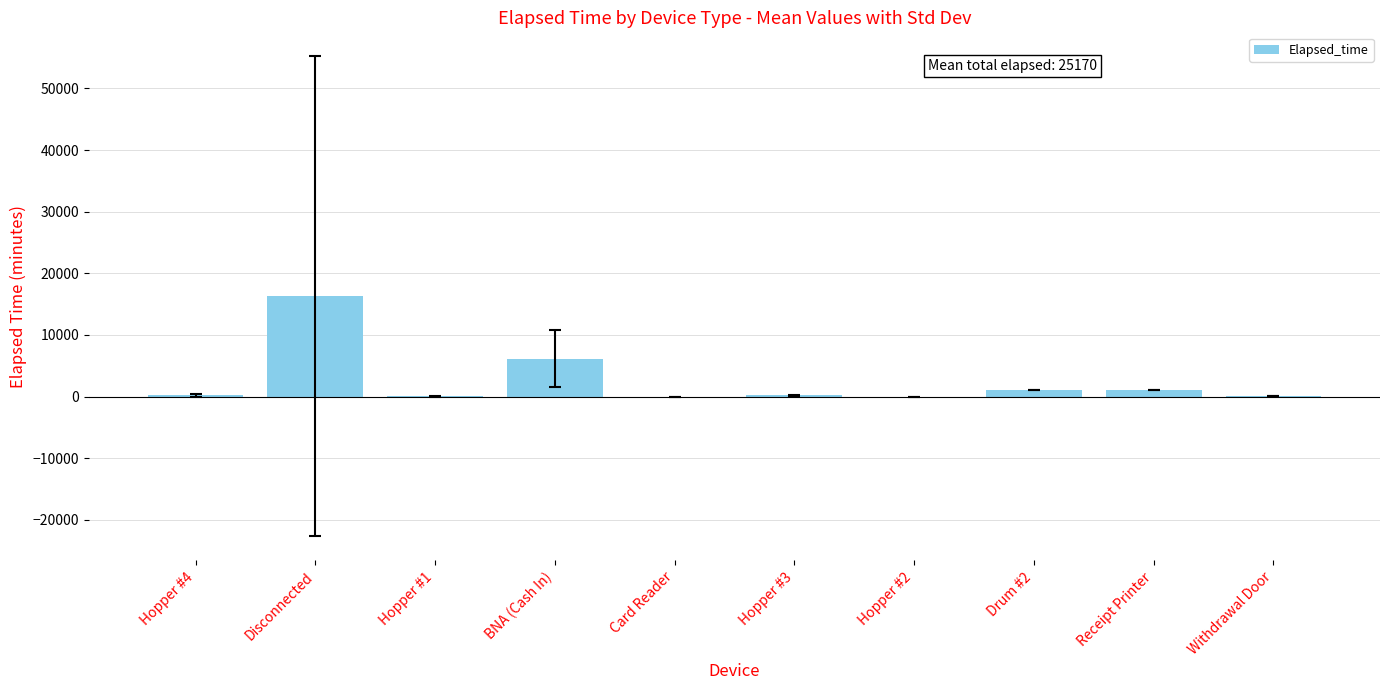

At which category does the chart reach its peak across all series?

Disconnected